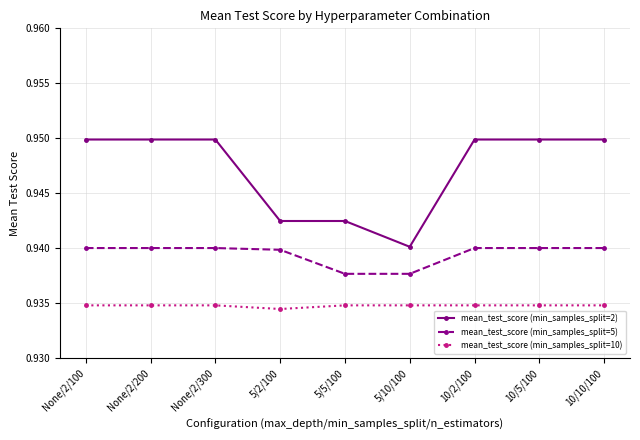

Rank the series by their maximum value, from highest to lowest.

mean_test_score (min_samples_split=2), mean_test_score (min_samples_split=5), mean_test_score (min_samples_split=10)